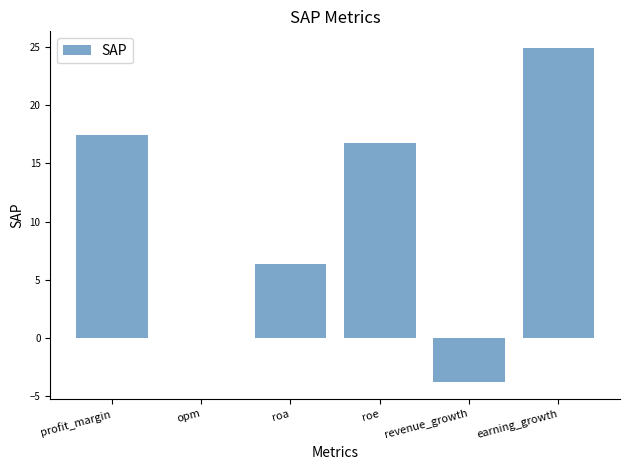

Are the bars horizontal?

No